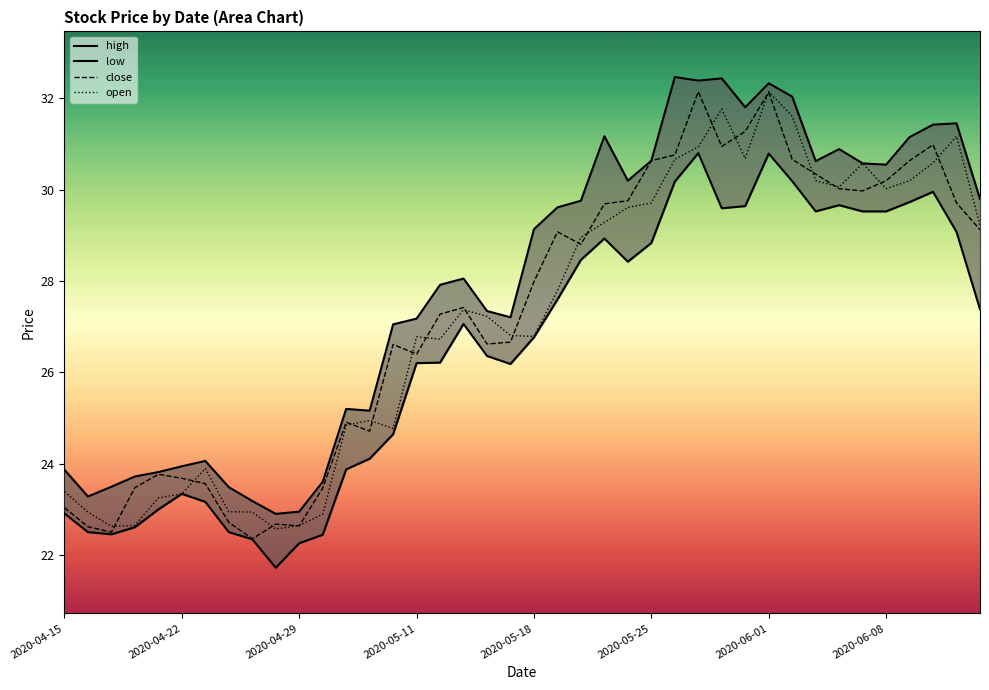

The close series shows 23.0 at 2020-04-15. True or false?

True